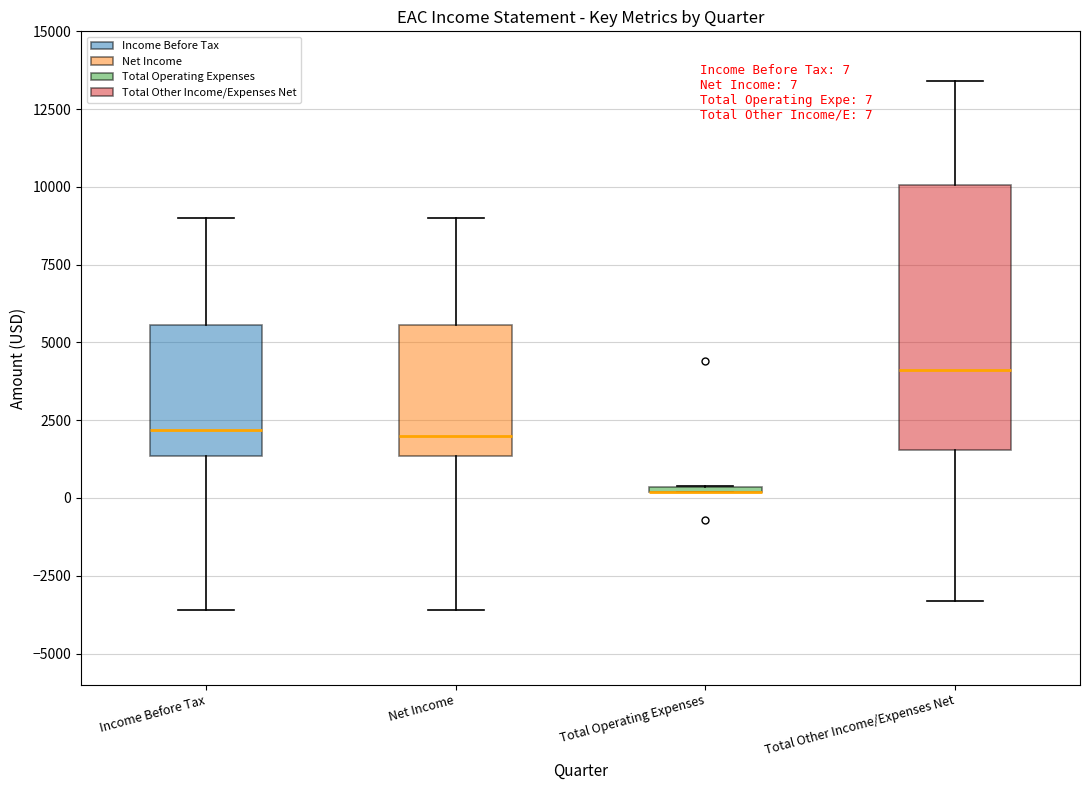

Which box is the tallest, from its lower edge to its upper edge?

Total Other Income/Expenses Net